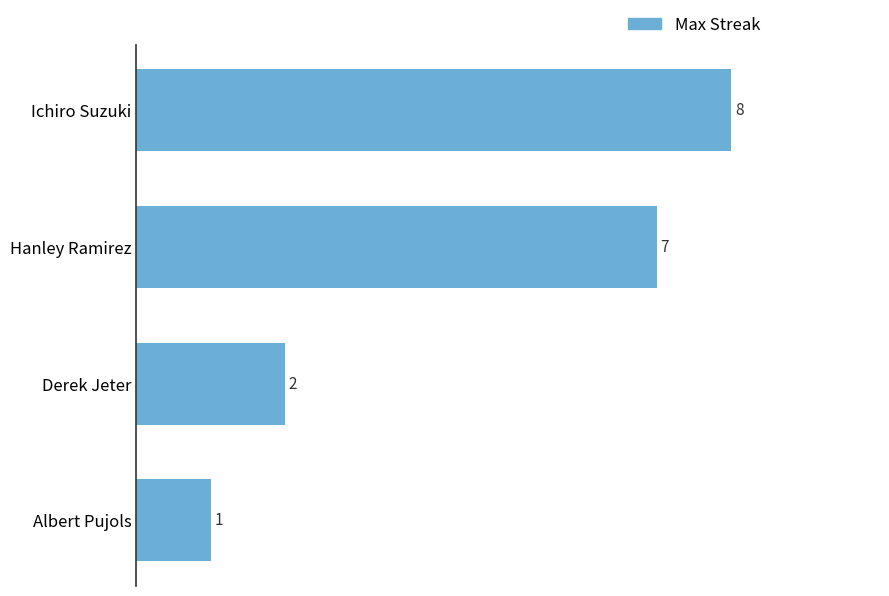

What is the sum of all values?

18